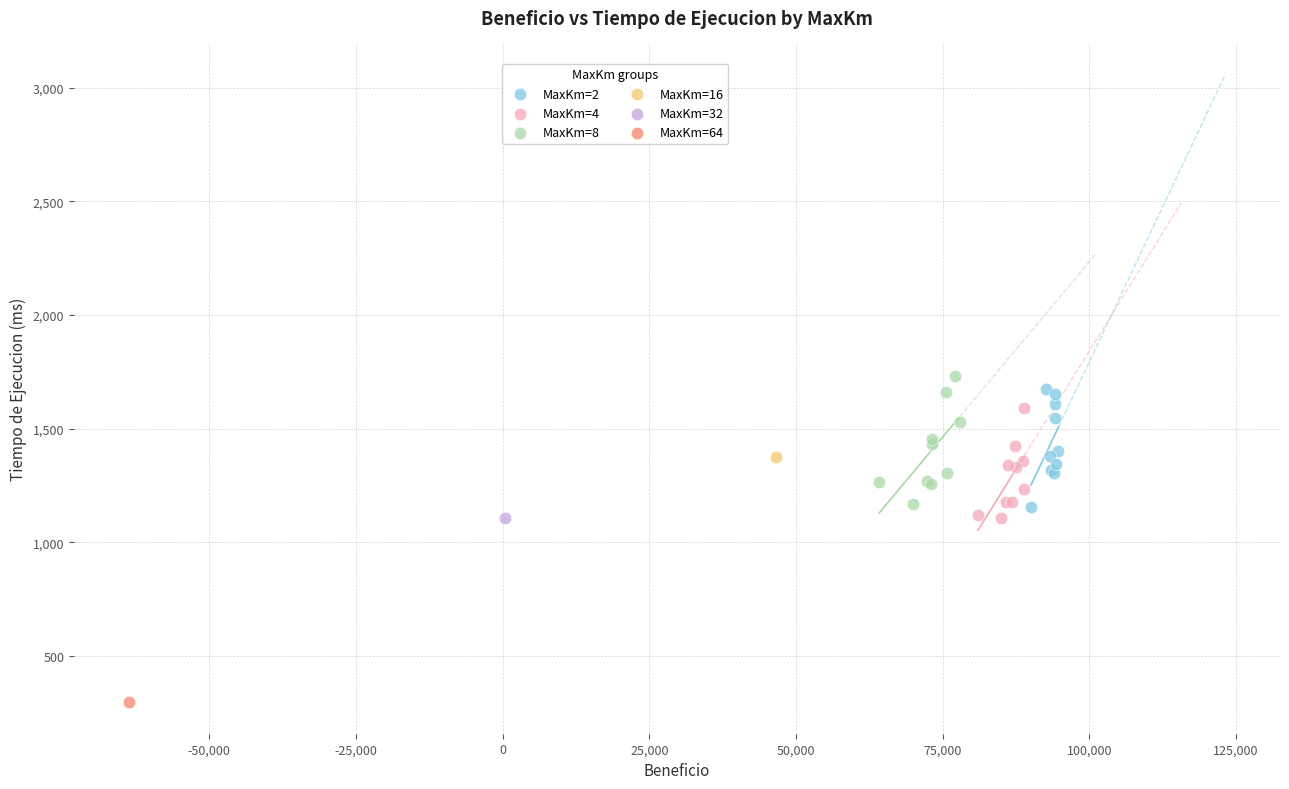

What are all the series names shown in the legend?

MaxKm=2, MaxKm=4, MaxKm=8, MaxKm=16, MaxKm=32, MaxKm=64